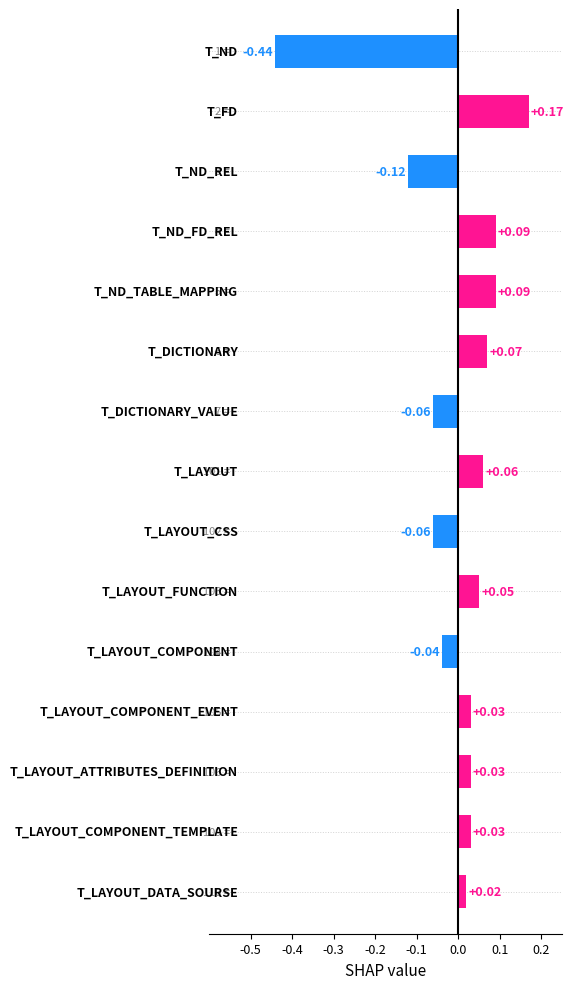

What is the difference between the second highest and minimum values?

0.5